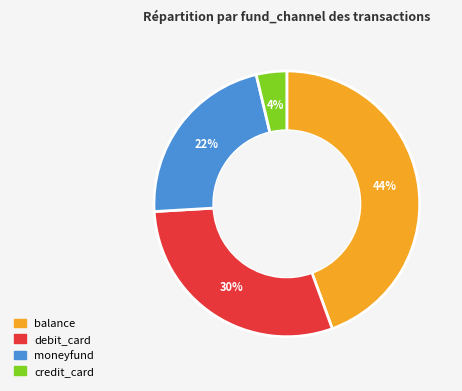

Does debit_card account for over 50% of the chart?

No